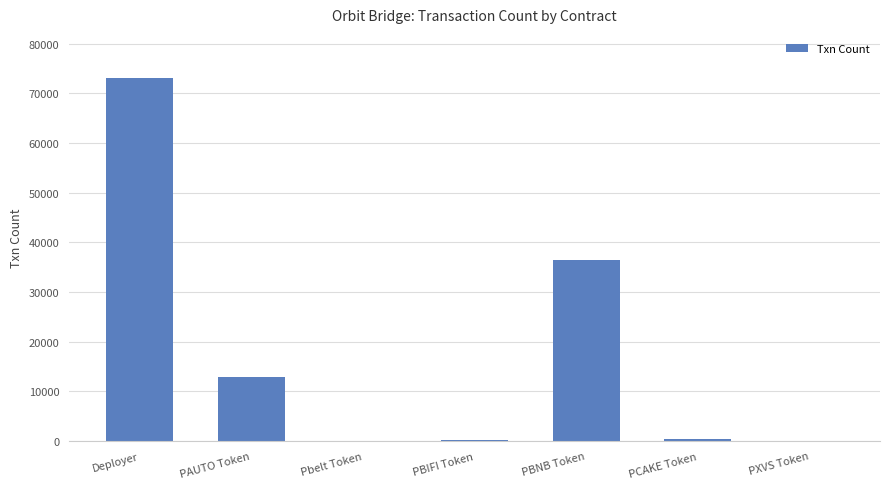

How many series are shown in this chart?

1